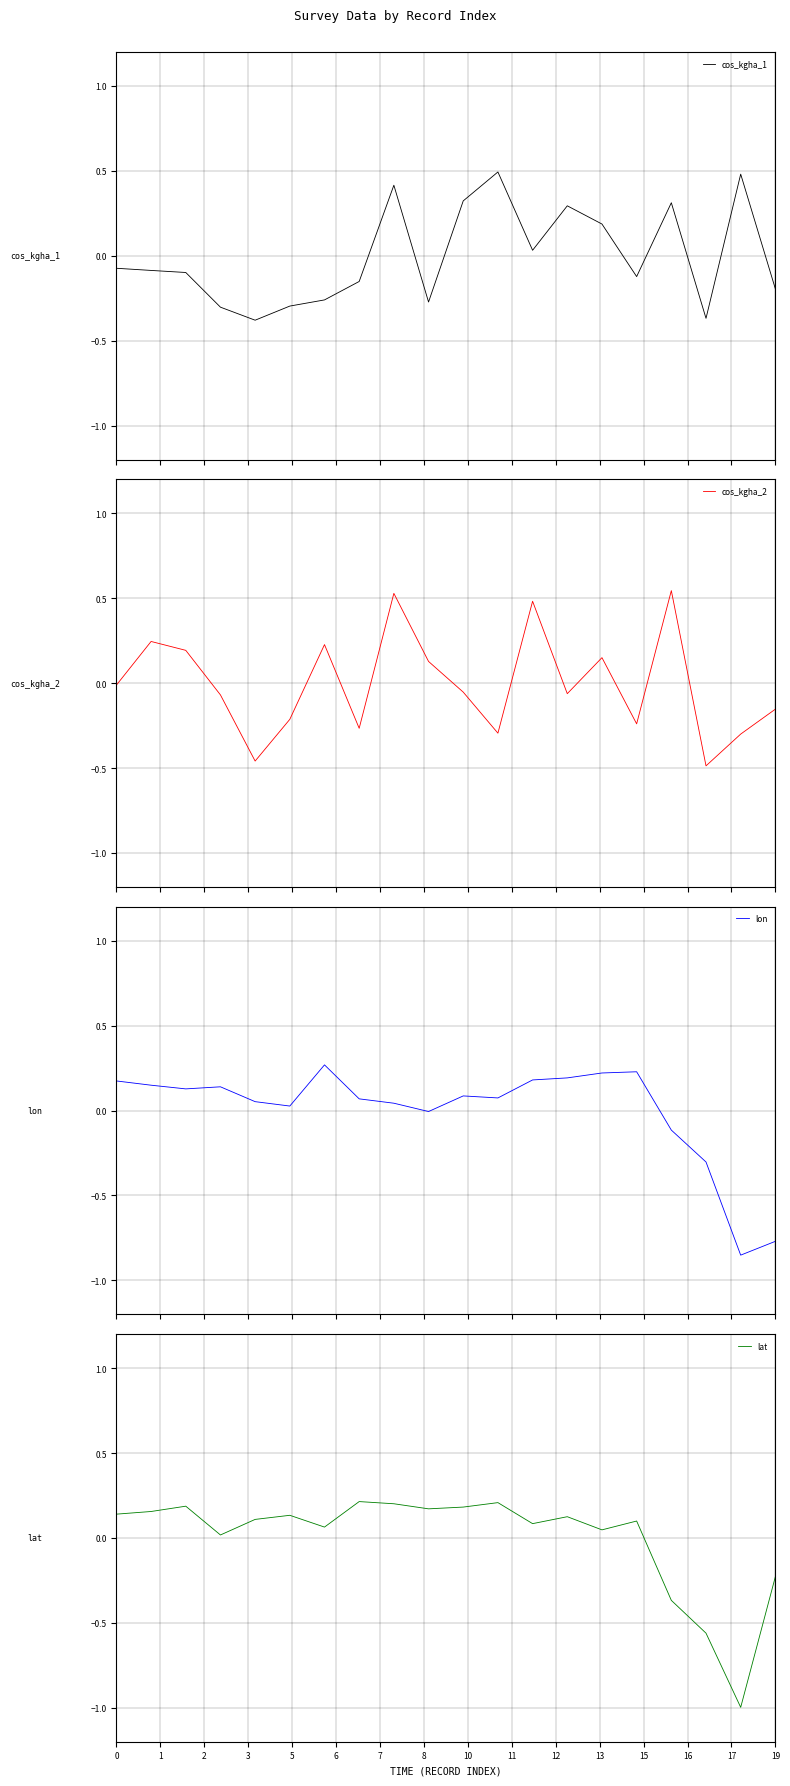

List the series in order of their peak value, highest first.

cos_kgha_2, cos_kgha_1, lon, lat